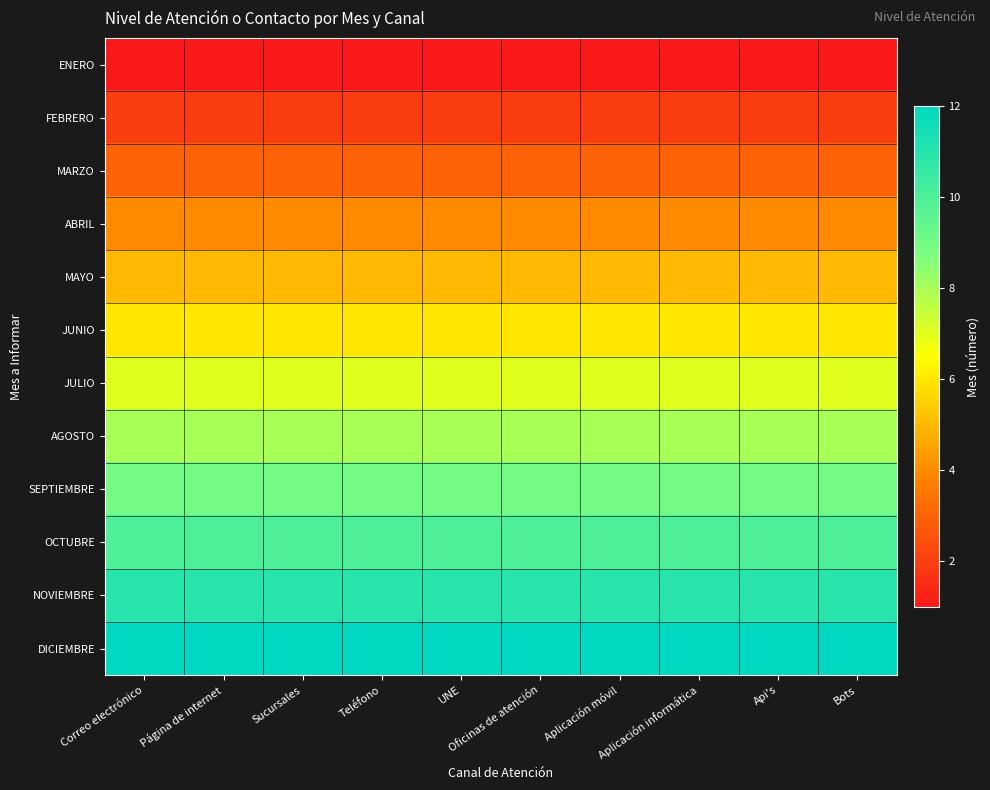

Which series has the widest spread of values?

ENERO